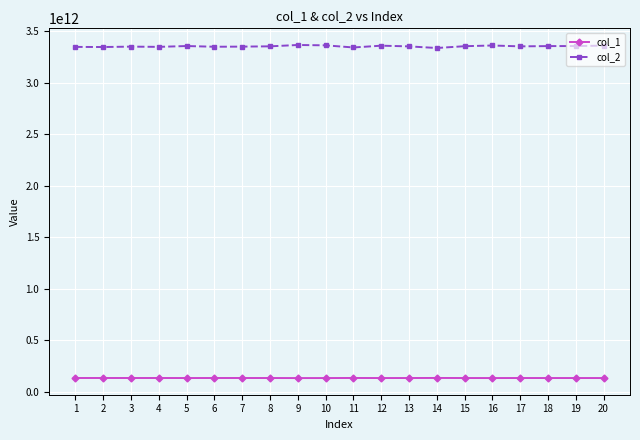

Which series has the widest spread of values?

col_2